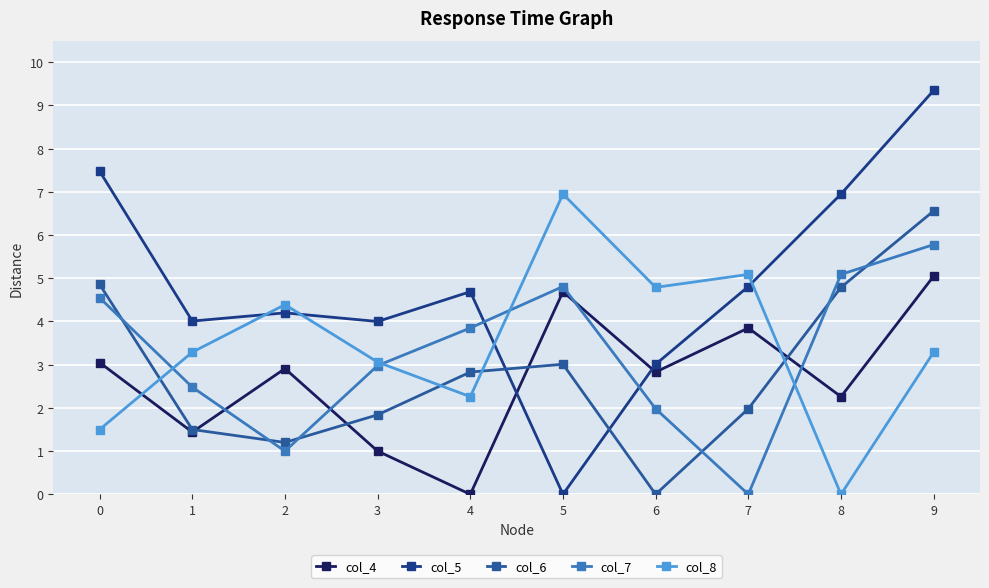

What is the difference between the highest and lowest values at 2?

3.4